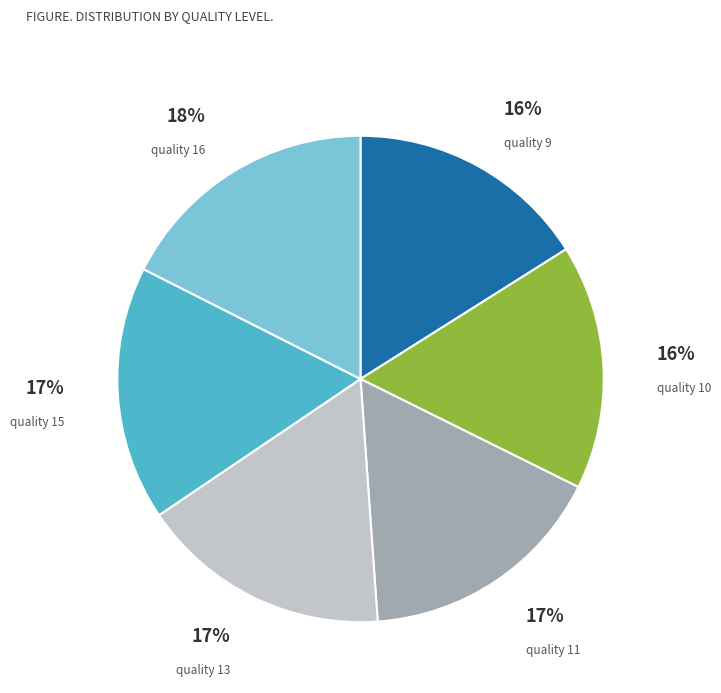

Is there any slice that represents more than half of the pie?

No